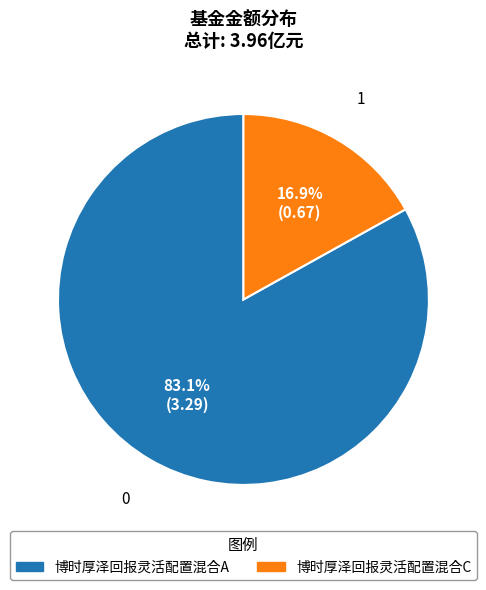

What is the majority slice?

博时厚泽回报灵活配置混合A